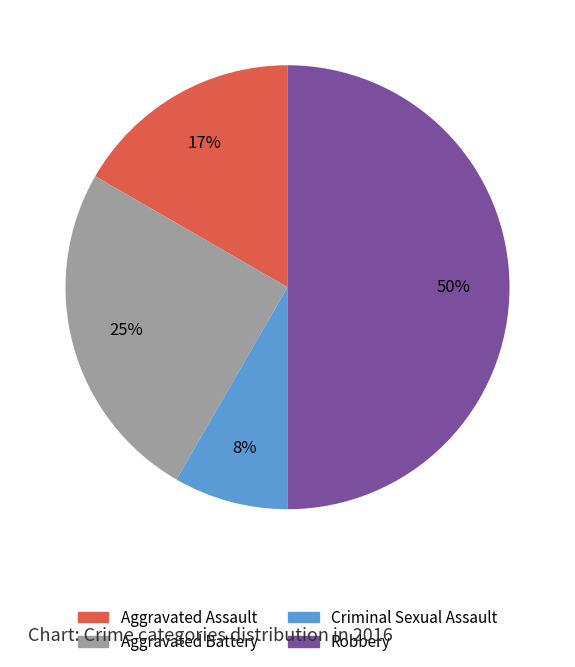

Between Robbery and Aggravated Battery, which is larger?

Robbery